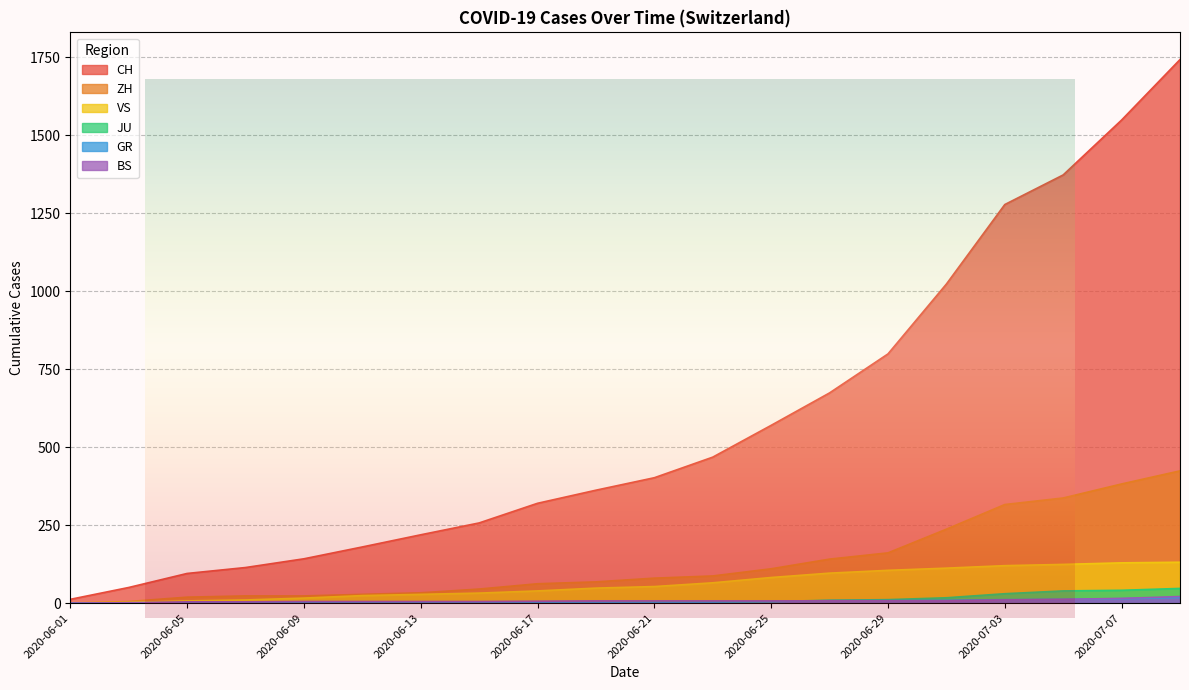

What are all the series names shown in the legend?

CH, ZH, BS, GR, JU, VS